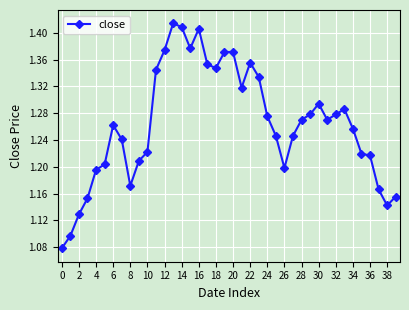

True or false: there are more than 1 points higher than both neighbors.

True